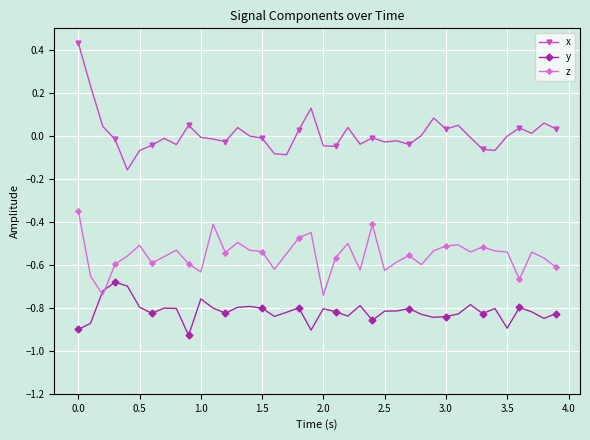

How many times do y and z cross each other?

2